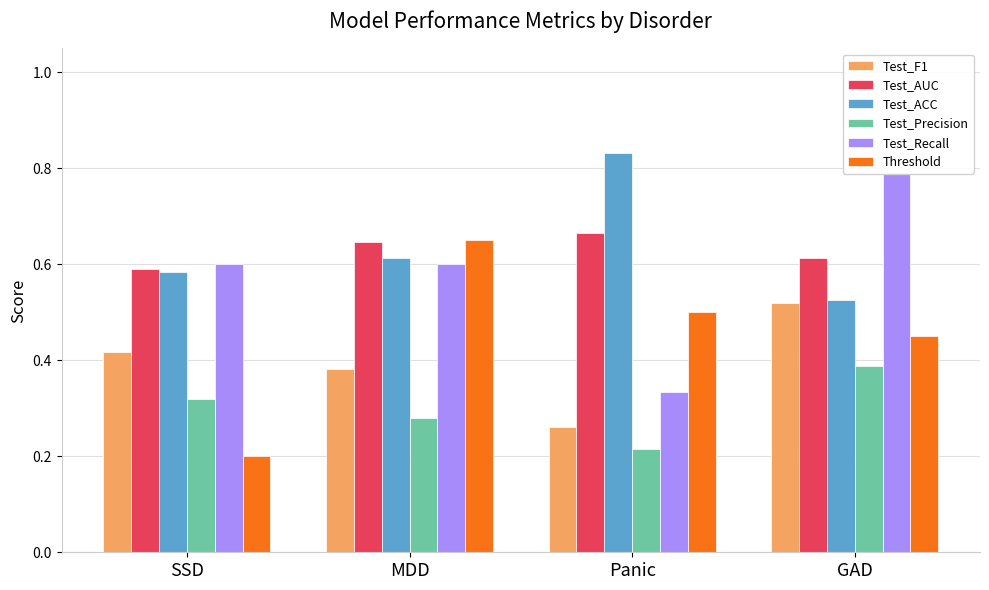

Is it true that Test_F1 equals 0.1 at Panic?

False